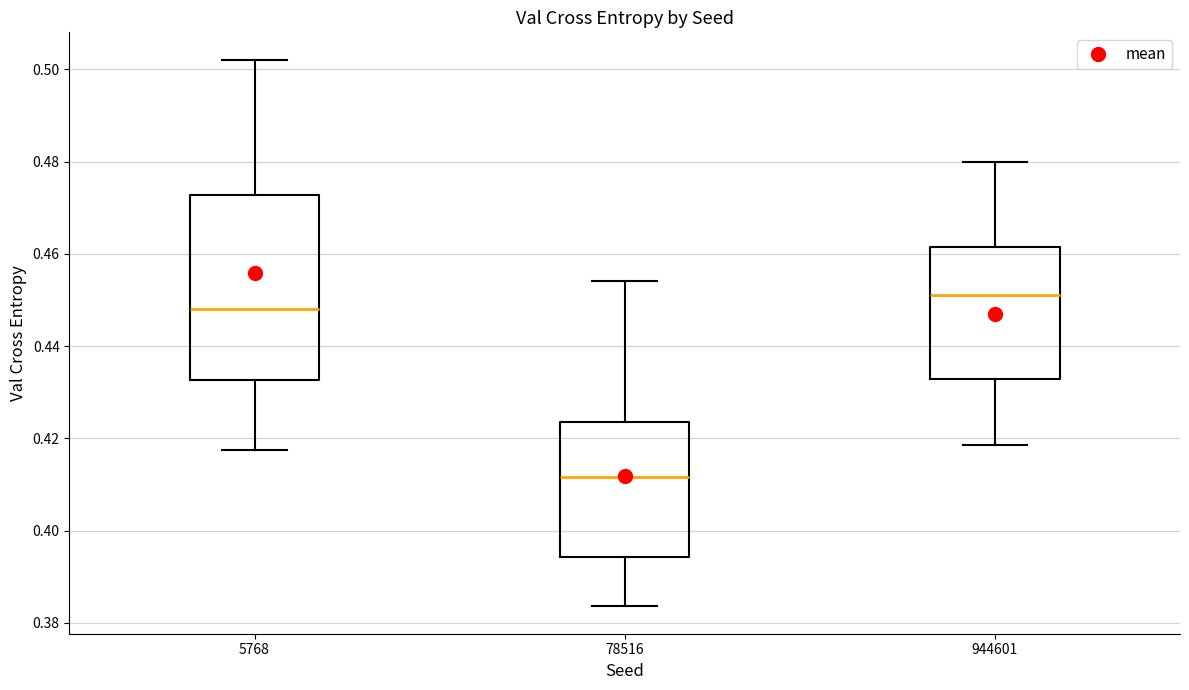

Comparing the boxes themselves (not the whiskers), which one is the tallest?

5768